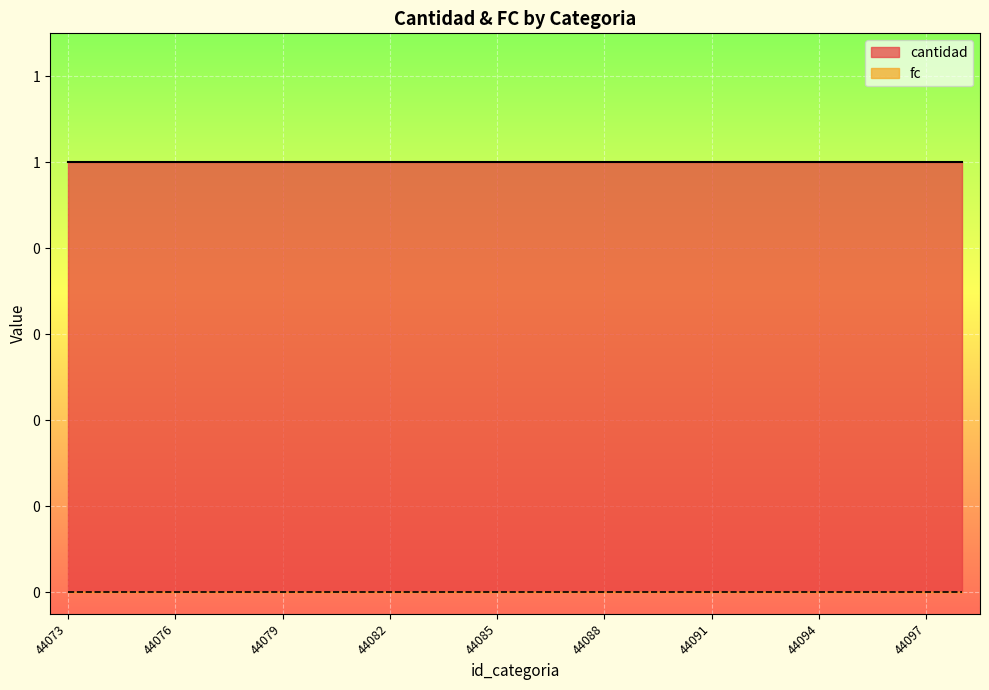

Reading left to right, what are all the values shown in this chart?

cantidad: 44073=1	44074=1	44075=1	44076=1	44077=1	44078=1	44079=1	44080=1	44081=1	44082=1	44083=1	44084=1	44085=1	44086=1	44087=1	44088=1	44089=1	44090=1	44091=1	44092=1	44093=1	44094=1	44095=1	44096=1	44097=1	44098=1
fc: 44073=0	44074=0	44075=0	44076=0	44077=0	44078=0	44079=0	44080=0	44081=0	44082=0	44083=0	44084=0	44085=0	44086=0	44087=0	44088=0	44089=0	44090=0	44091=0	44092=0	44093=0	44094=0	44095=0	44096=0	44097=0	44098=0